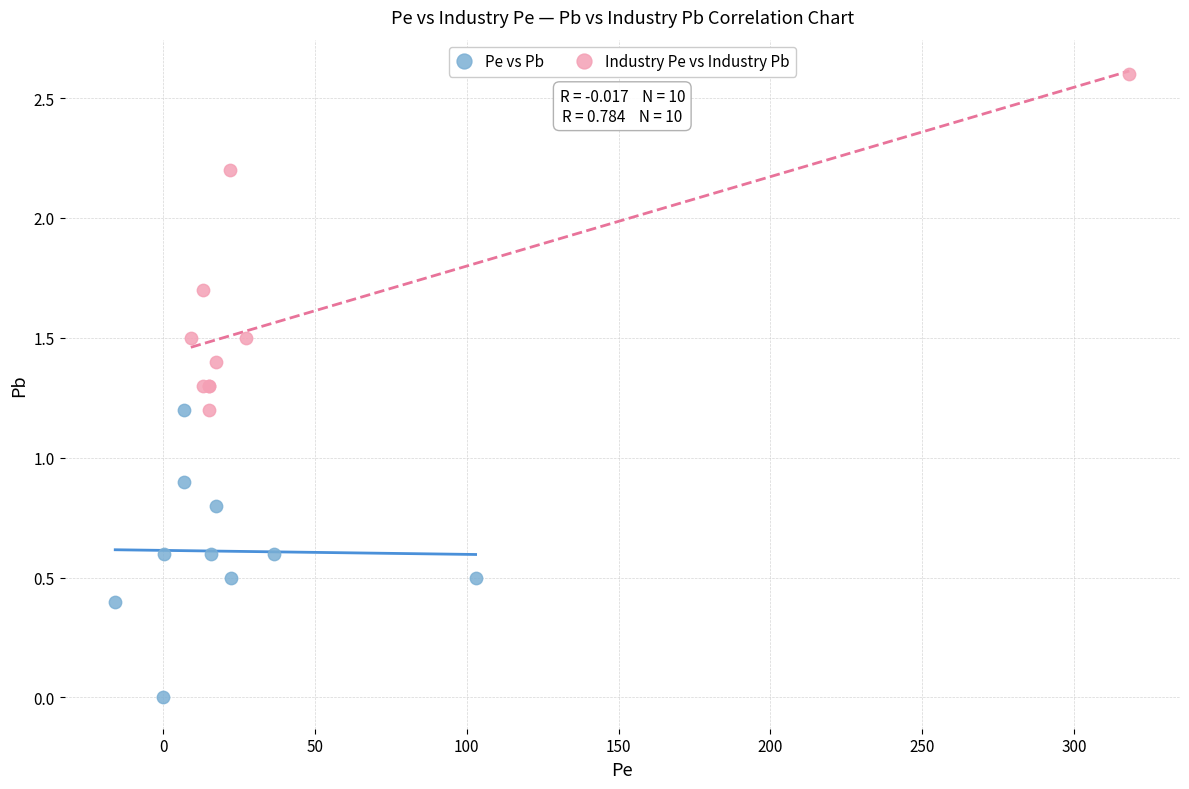

What are all the series names shown in the legend?

Pe vs Pb, Industry Pe vs Industry Pb